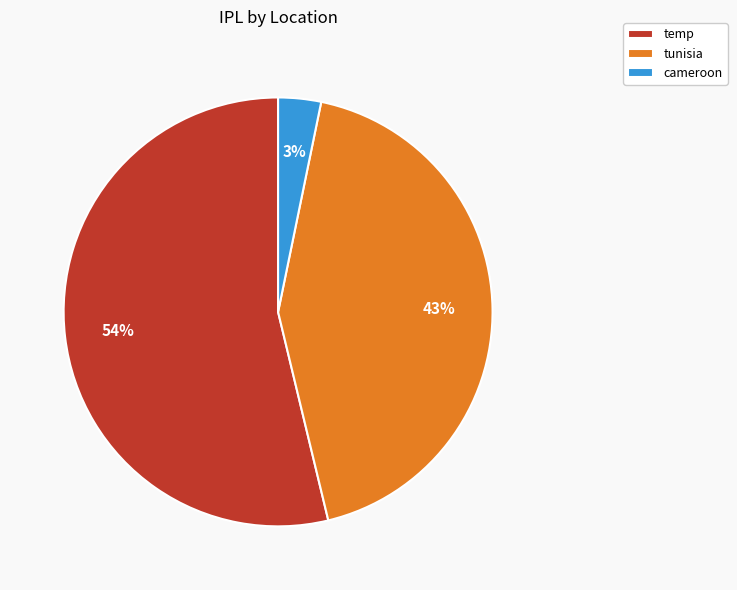

What percentage is the tunisia slice, to the nearest percent?

43%